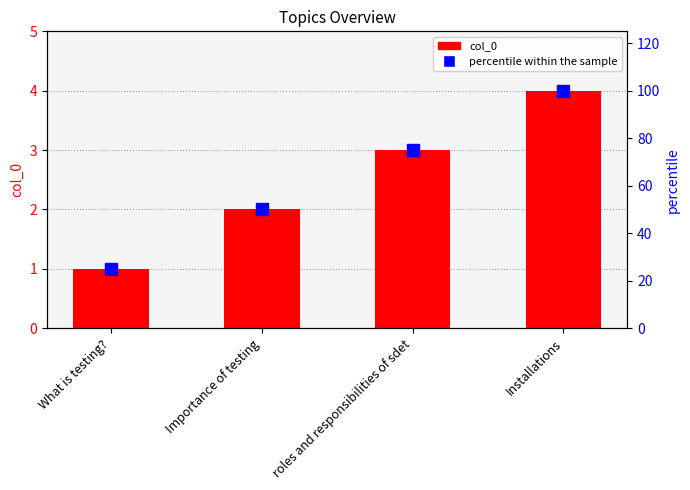

True or false: col_0 has a value of 2 at Installations.

False